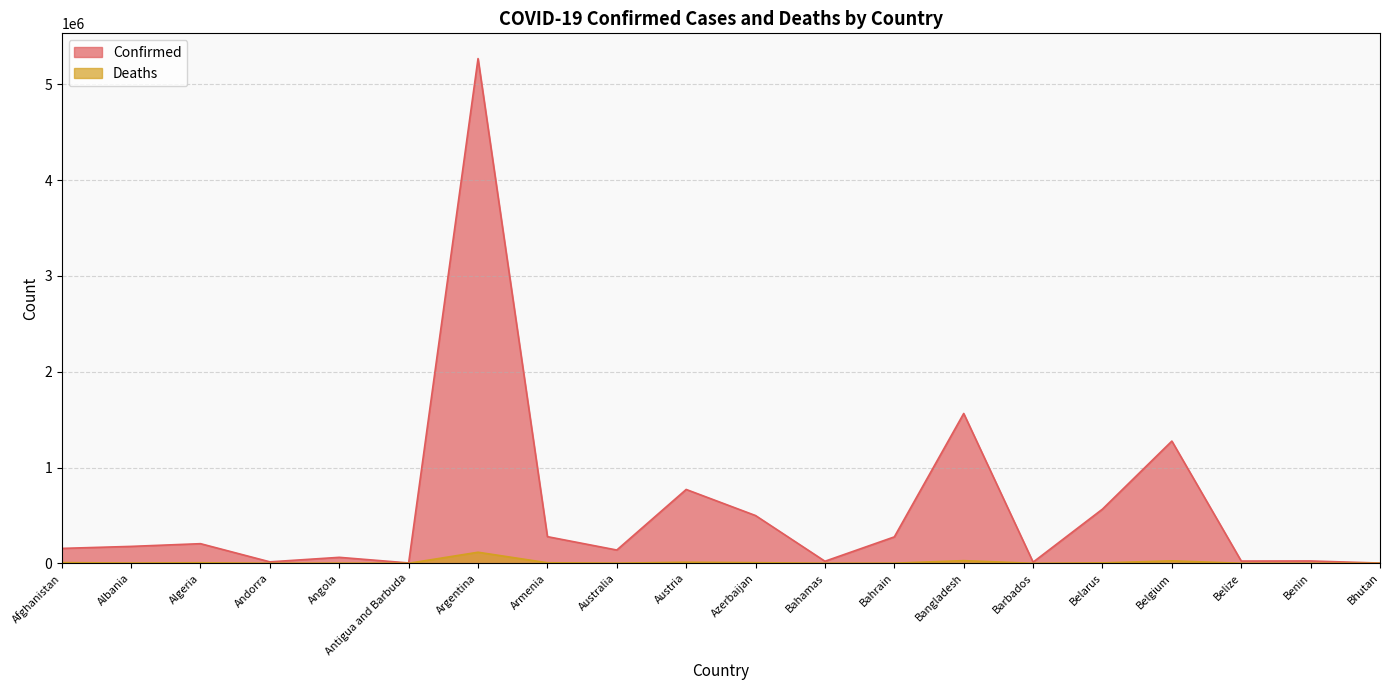

At which category does the chart reach its peak across all series?

Argentina